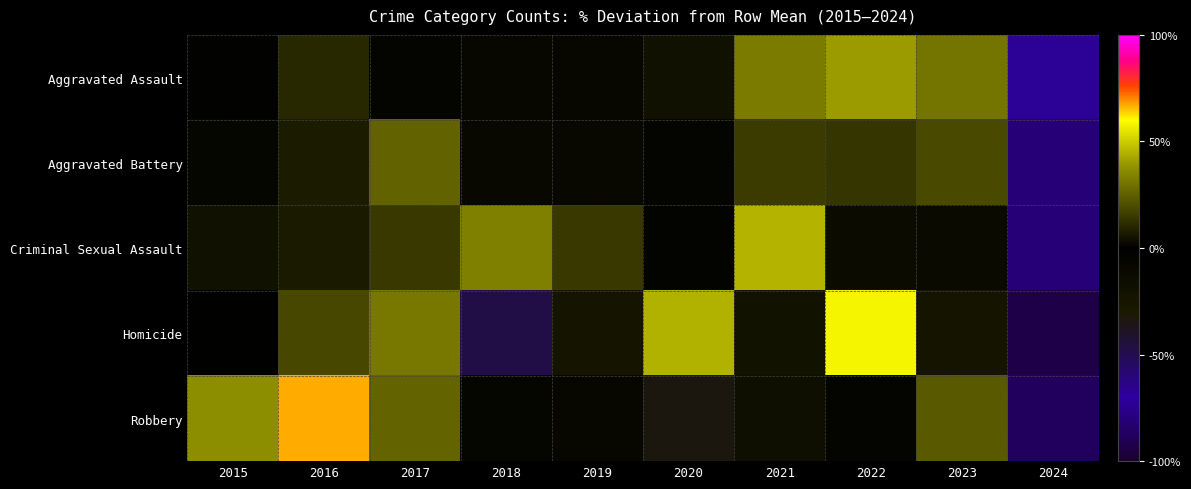

Reading right to left, what are all the values shown in this chart?

Aggravated Assault: 2024=-67.5	2023=30.2	2022=40.5	2021=32.4	2020=-20.1	2019=-8.3	2018=-8.3	2017=-6.8	2016=10.2	2015=-2.4
Aggravated Battery: 2024=-81.1	2023=19.0	2022=14.0	2021=15.6	2020=-6.6	2019=2.3	2018=2.3	2017=25.6	2016=7.3	2015=1.7
Criminal Sexual Assault: 2024=-80.9	2023=-12.2	2022=3.1	2021=45.0	2020=-4.6	2019=14.5	2018=33.6	2017=14.5	2016=6.9	2015=-19.8
Homicide: 2024=-93.4	2023=5.3	2022=57.9	2021=-21.1	2020=44.7	2019=5.3	2018=-47.4	2017=31.6	2016=18.4	2015=-1.3
Robbery: 2024=-87.8	2023=23.1	2022=-6.5	2021=-17.9	2020=-33.9	2019=-8.8	2018=1.8	2017=26.1	2016=67.2	2015=36.8